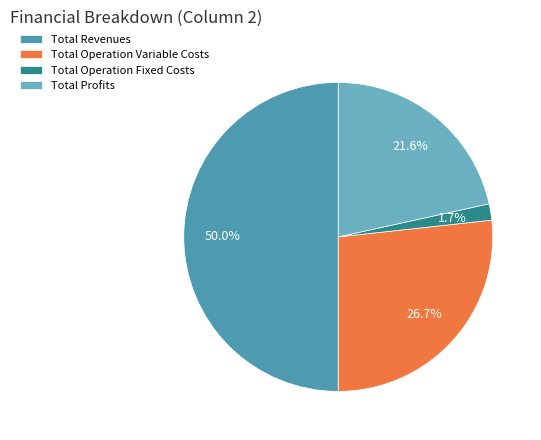

Which category has the biggest portion of the pie?

Total Revenues